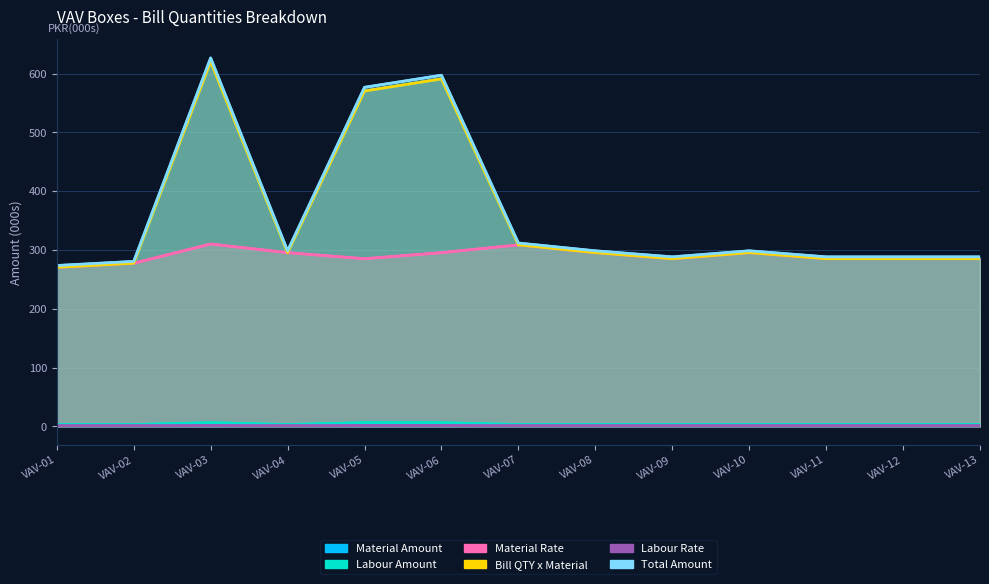

The value of Bill QTY x Material at VAV-10 is 295.5. True or false?

True